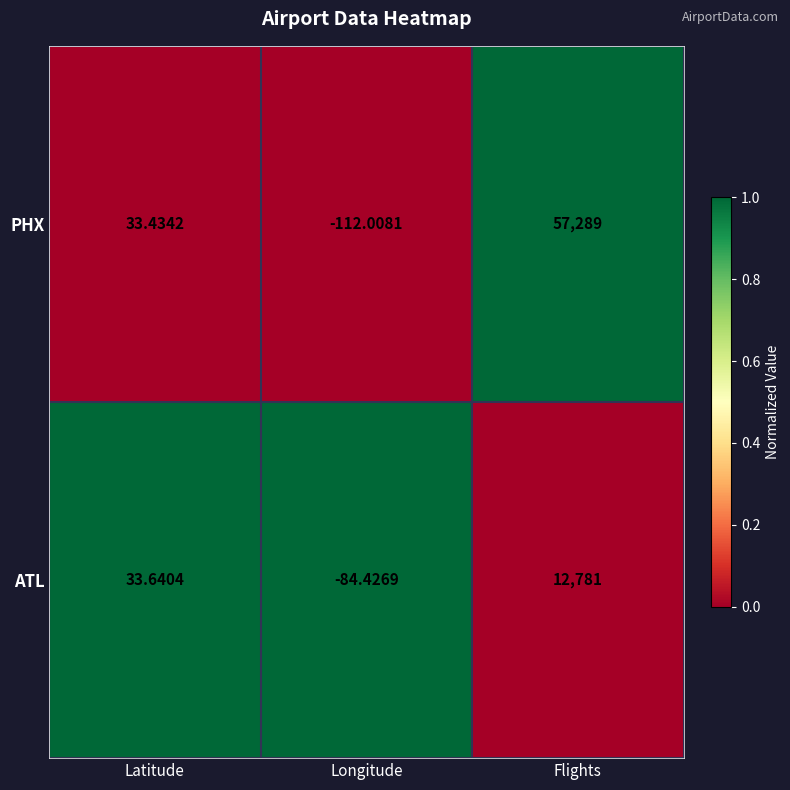

Is the value of PHX at Latitude greater than the value of ATL at Latitude?

No